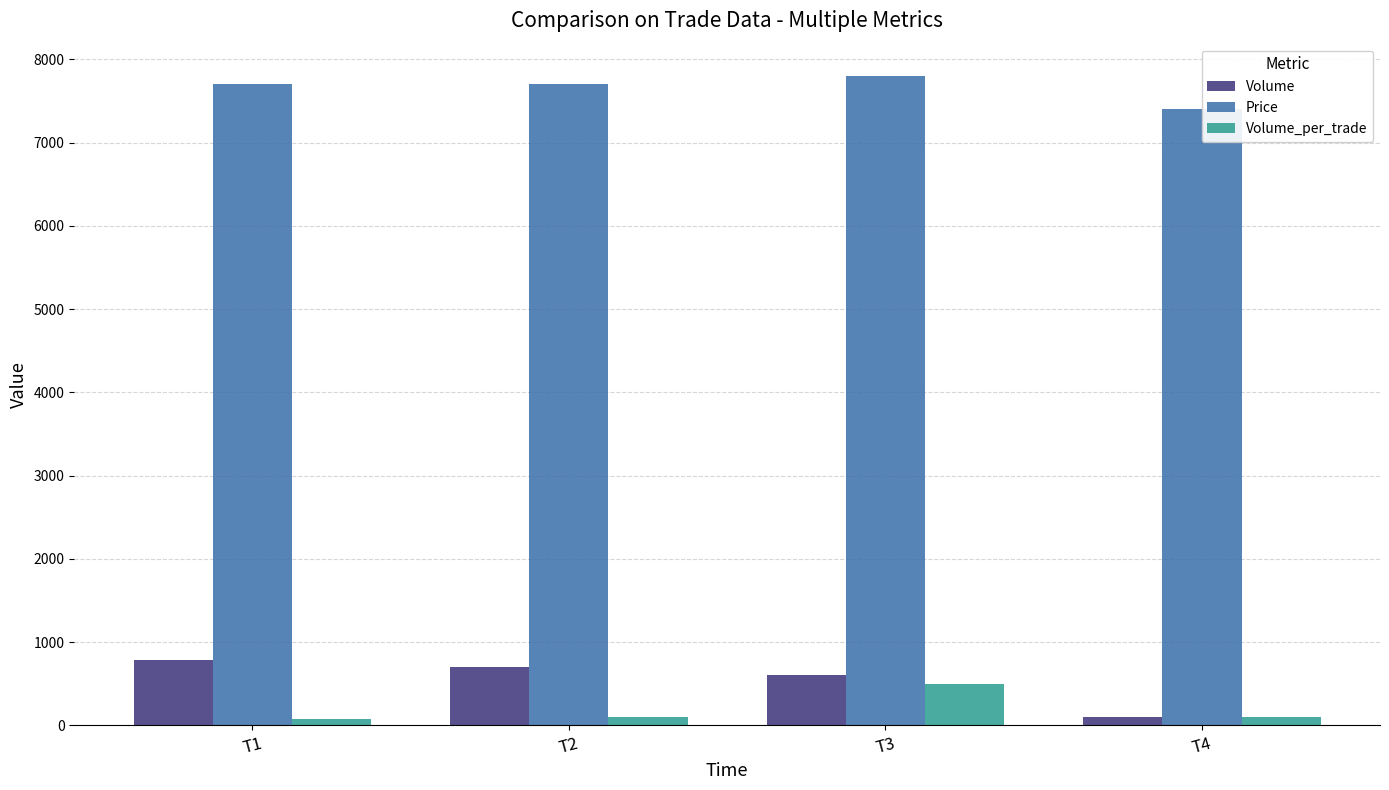

How many bars are there in total?

12